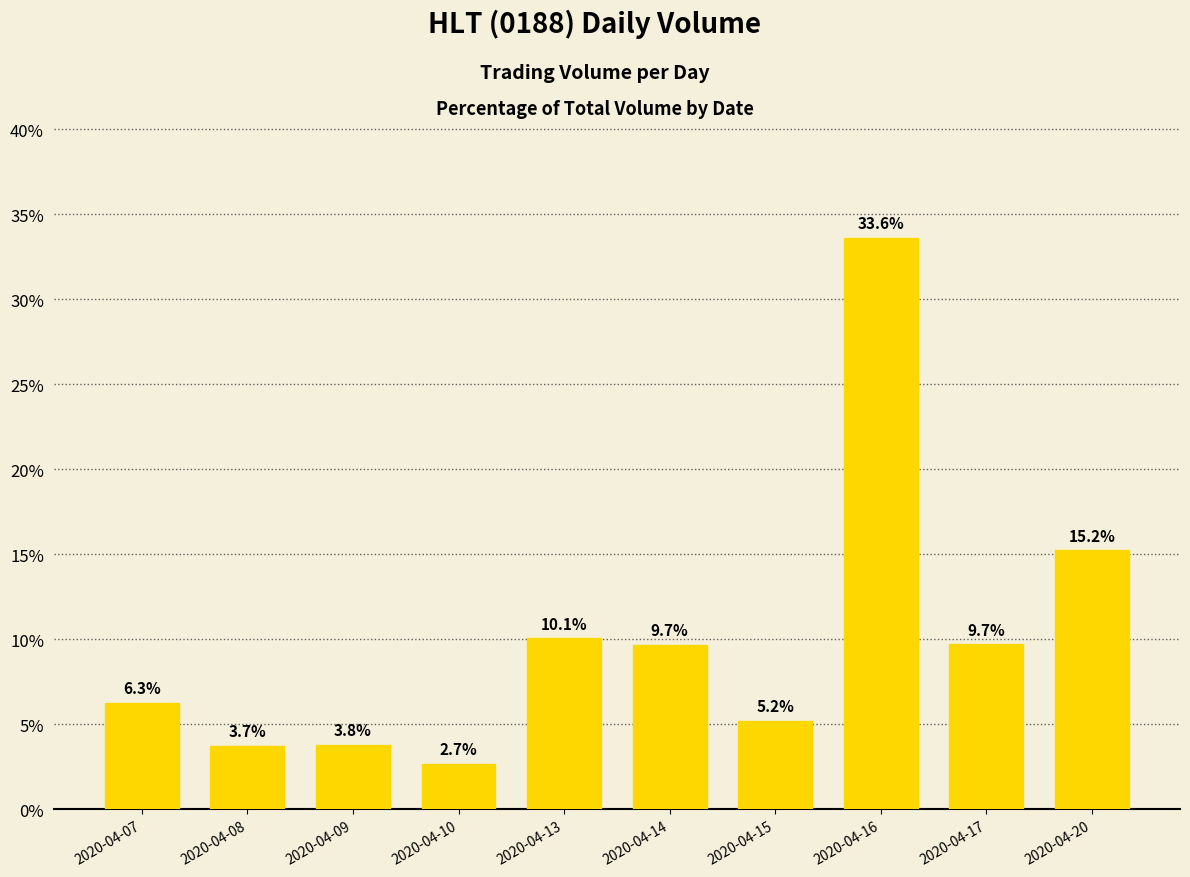

The chart shows a value of 22.2 at 2020-04-16. True or false?

False